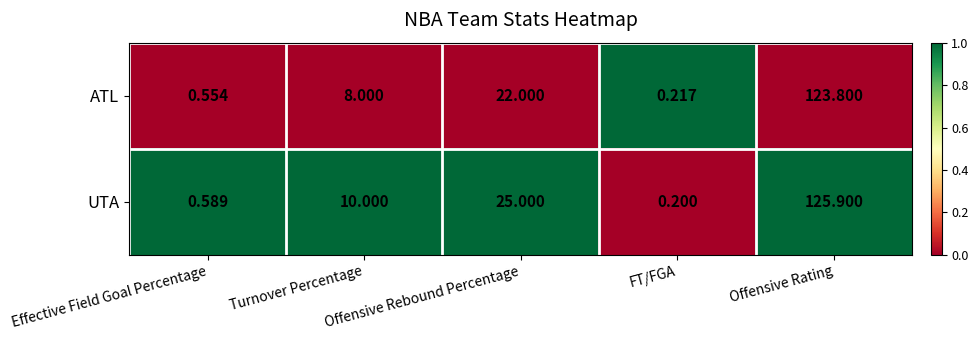

What is the spread (max minus min) of values at Offensive Rating?

2.1